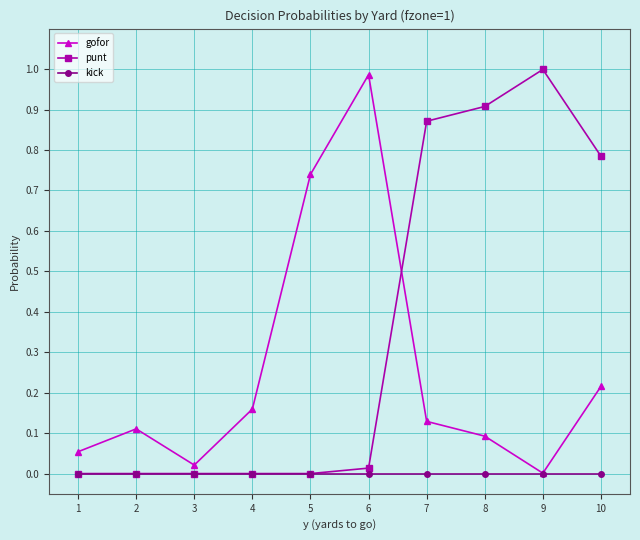

List the series in order of their overall mean, highest first.

punt, gofor, kick